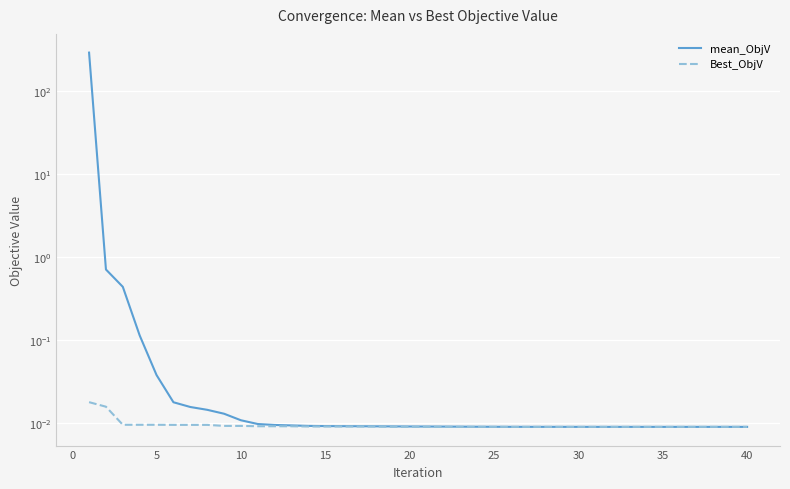

True or false: Best_ObjV and mean_ObjV cross at least once.

False